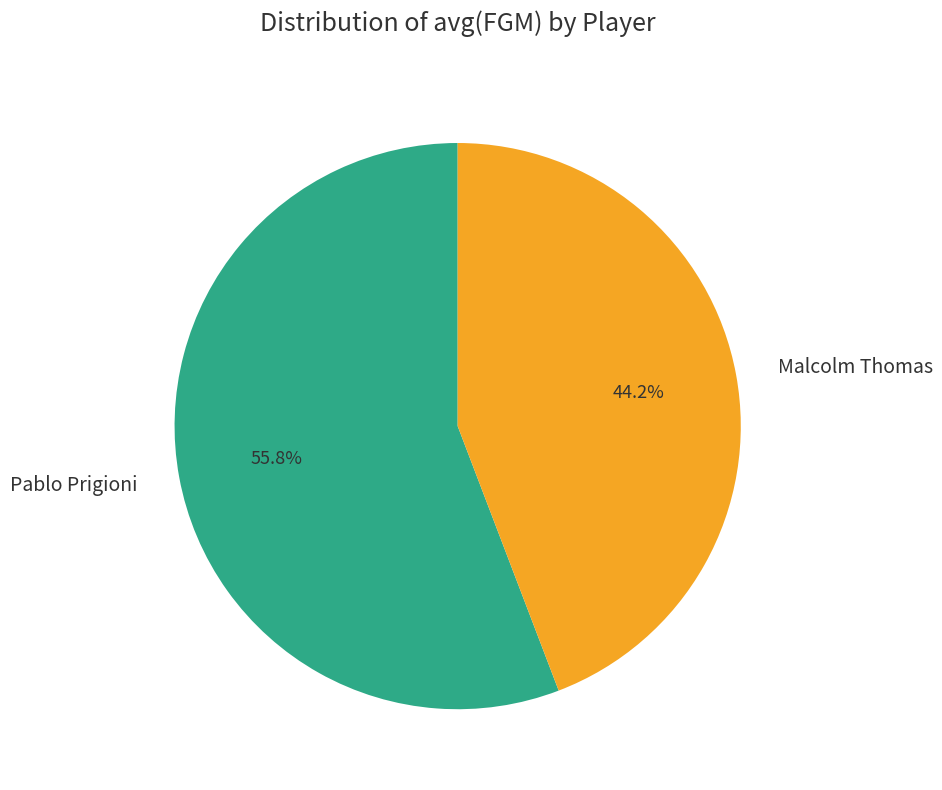

Which slice is the largest?

Pablo Prigioni